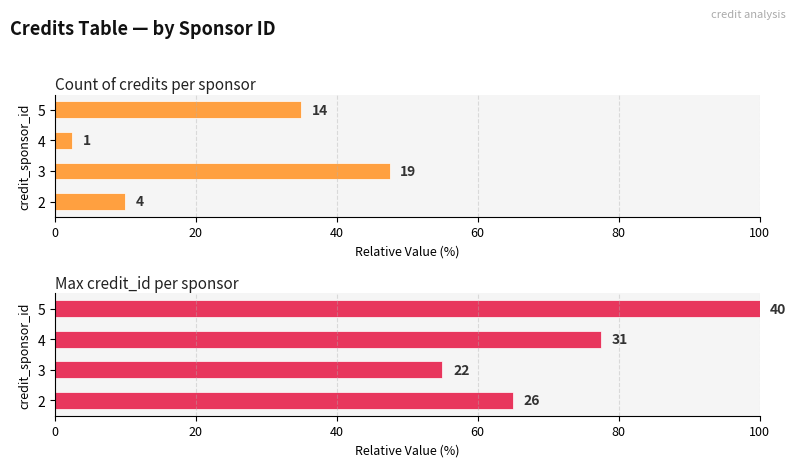

Which series has the largest total across all categories?

Max credit_id per sponsor